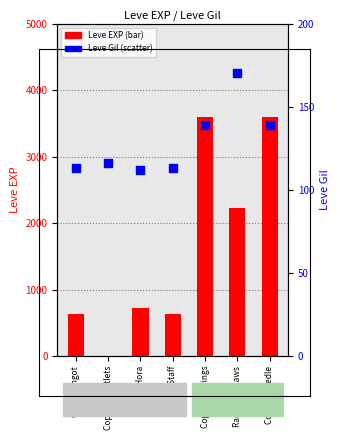

At how many categories does at least one series exceed 2929?

2